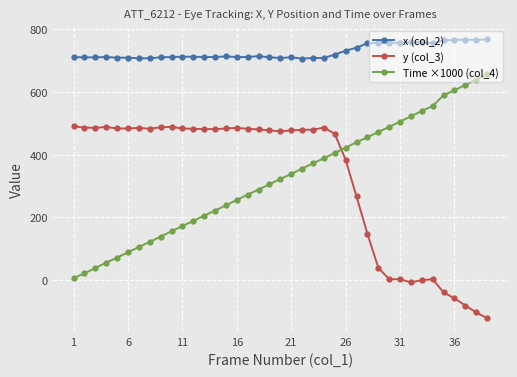

What is the smallest value displayed?

-121